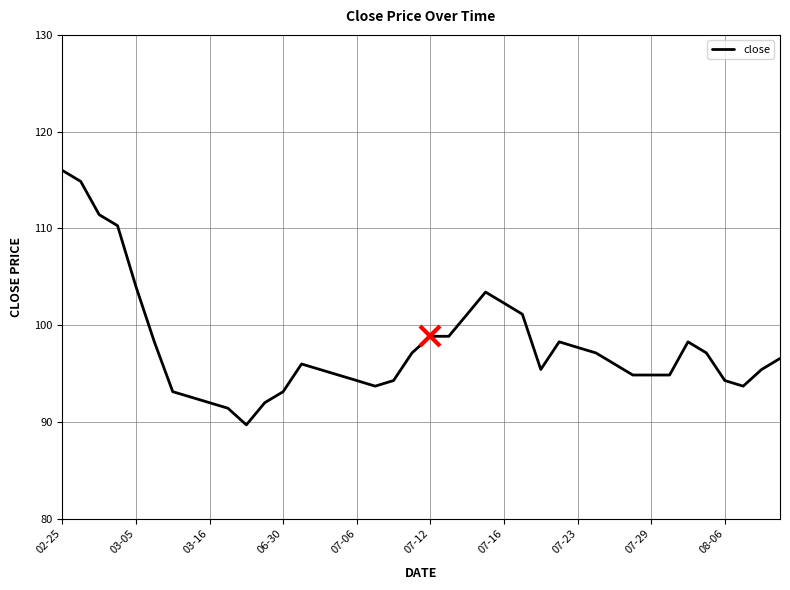

Is this an area chart (filled region under the line)?

No